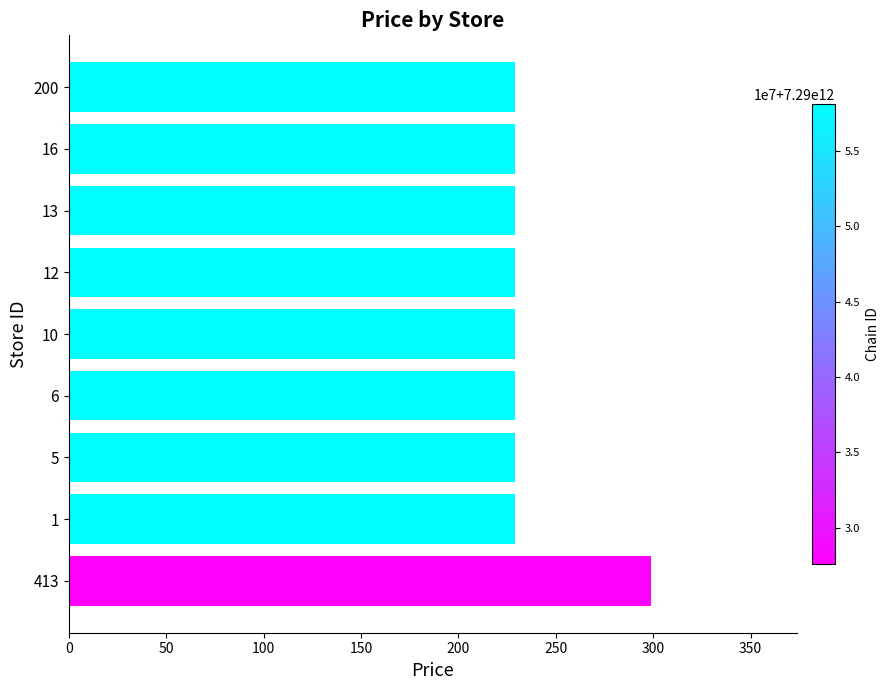

True or false: the data shows 387 at 16.

False